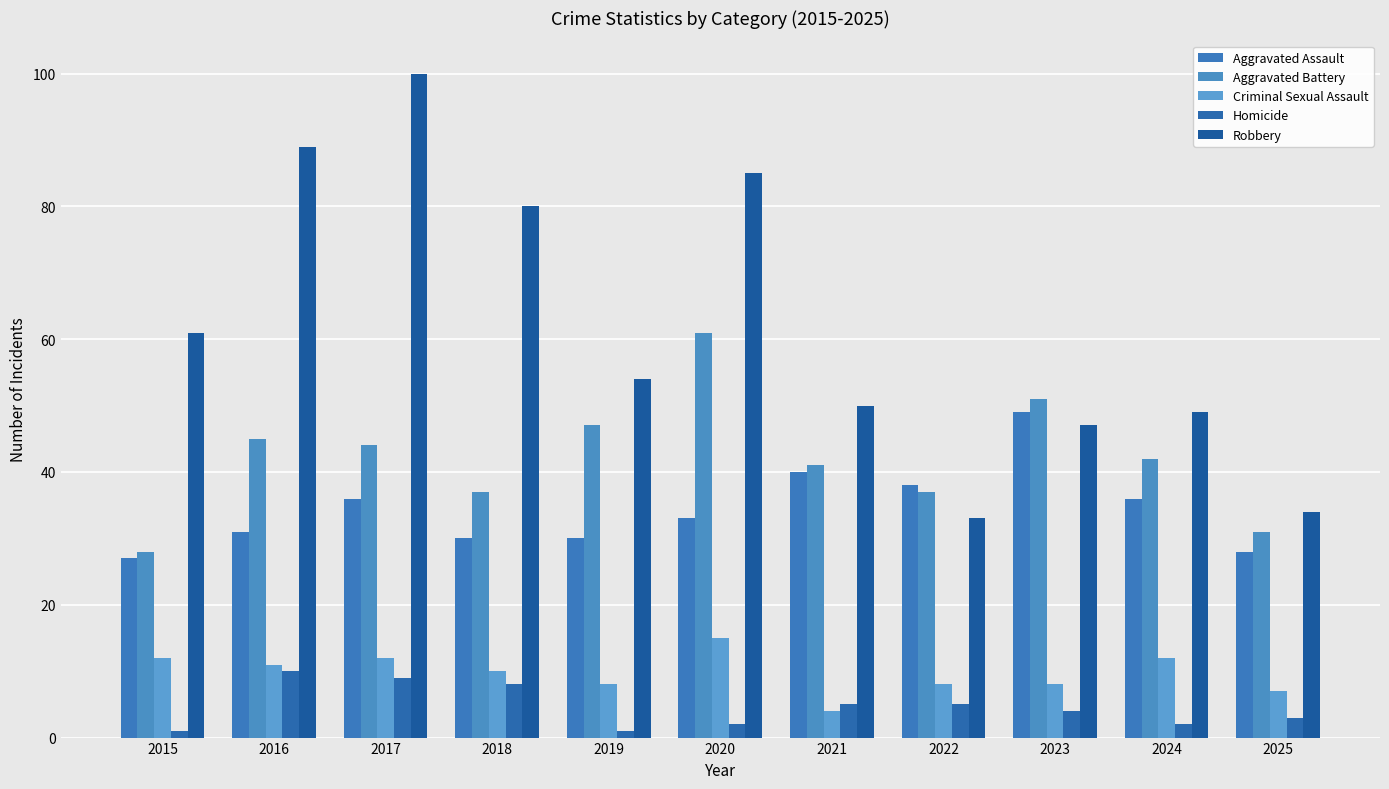

What is the sum of the Homicide values at 2023 and 2020?

6